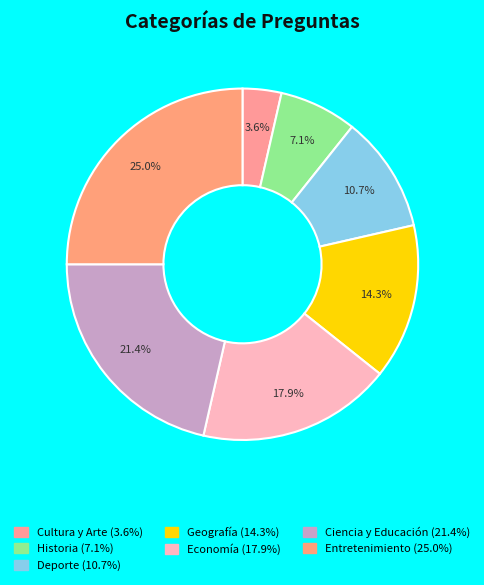

To the nearest percent, what is the difference between the Deporte and Cultura y Arte slice percentages?

7%